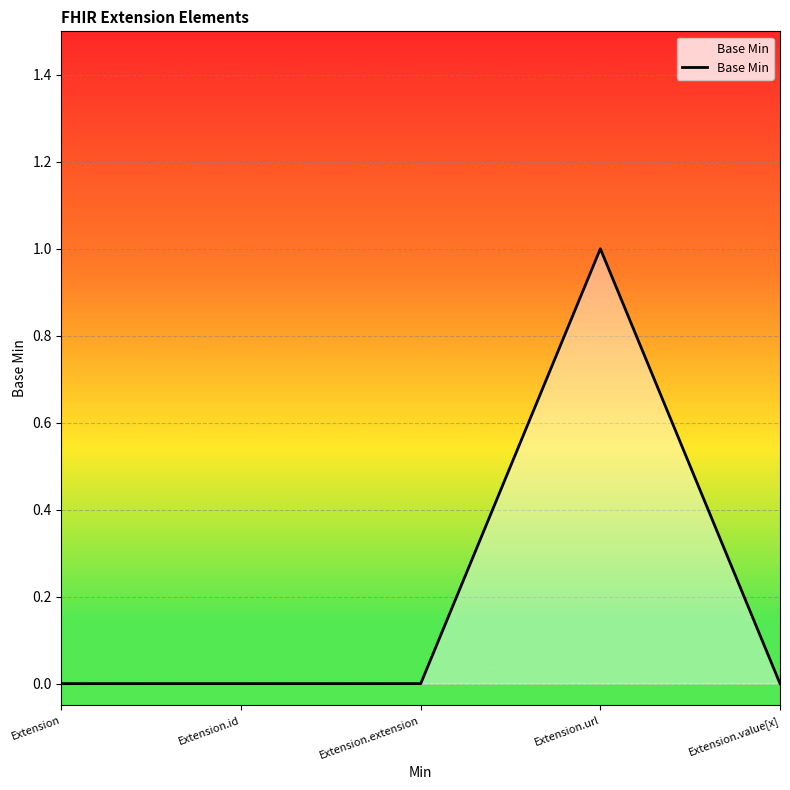

What is the difference between the values at Extension.value[x] and Extension.url?

1